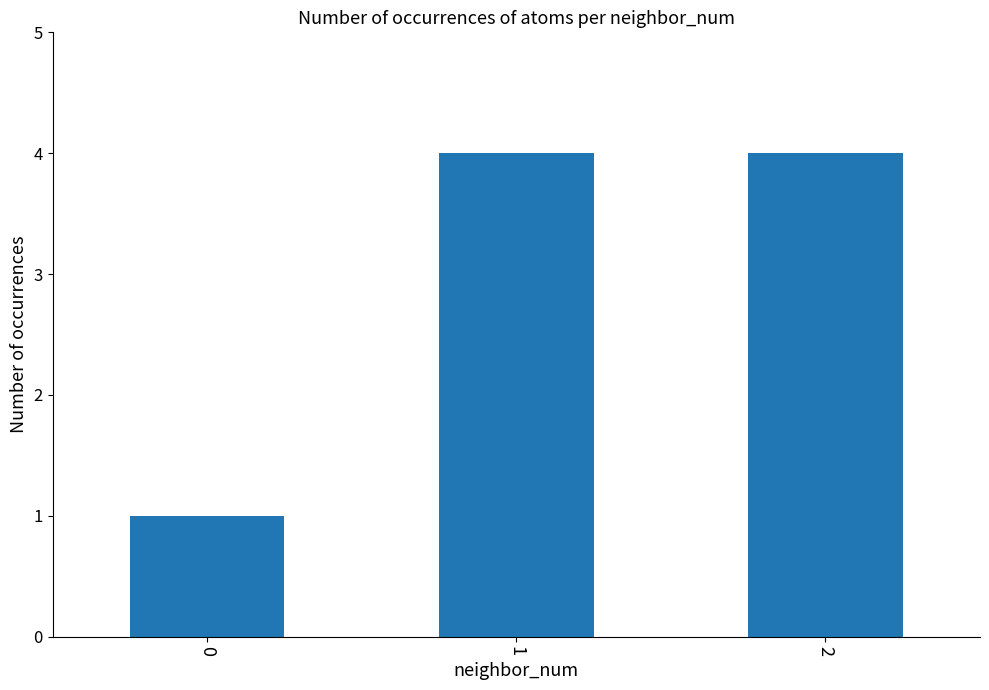

What is the greatest value displayed?

4